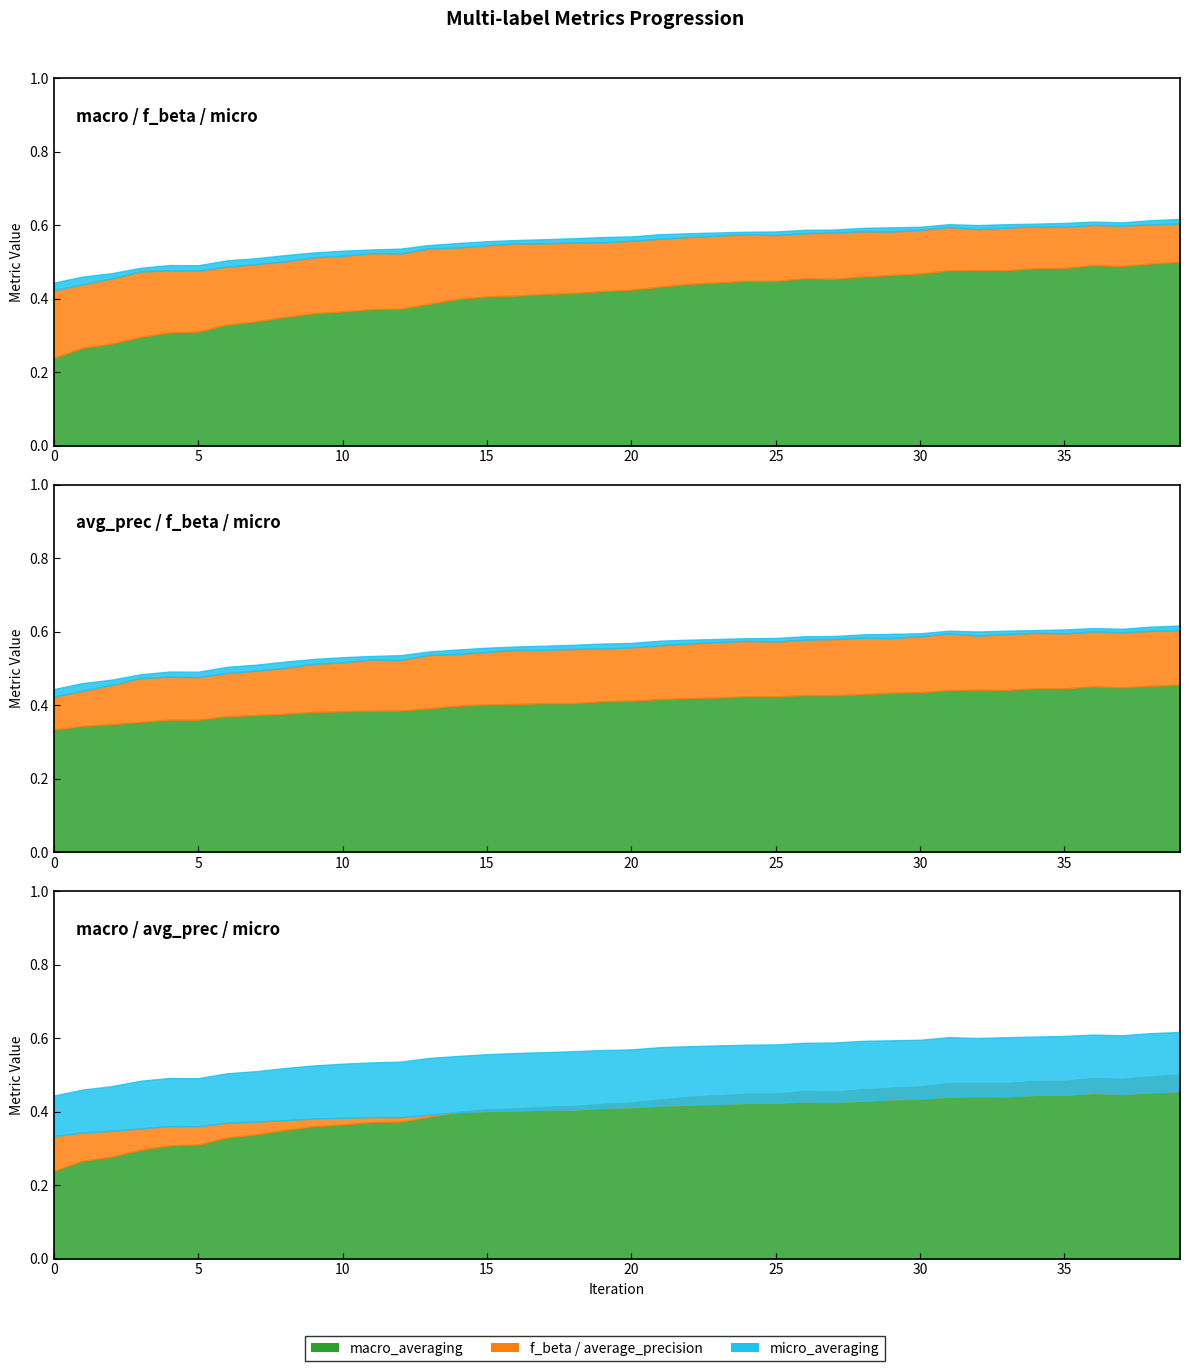

What is the sum of the micro_averaging values at 15 and 9?

1.1